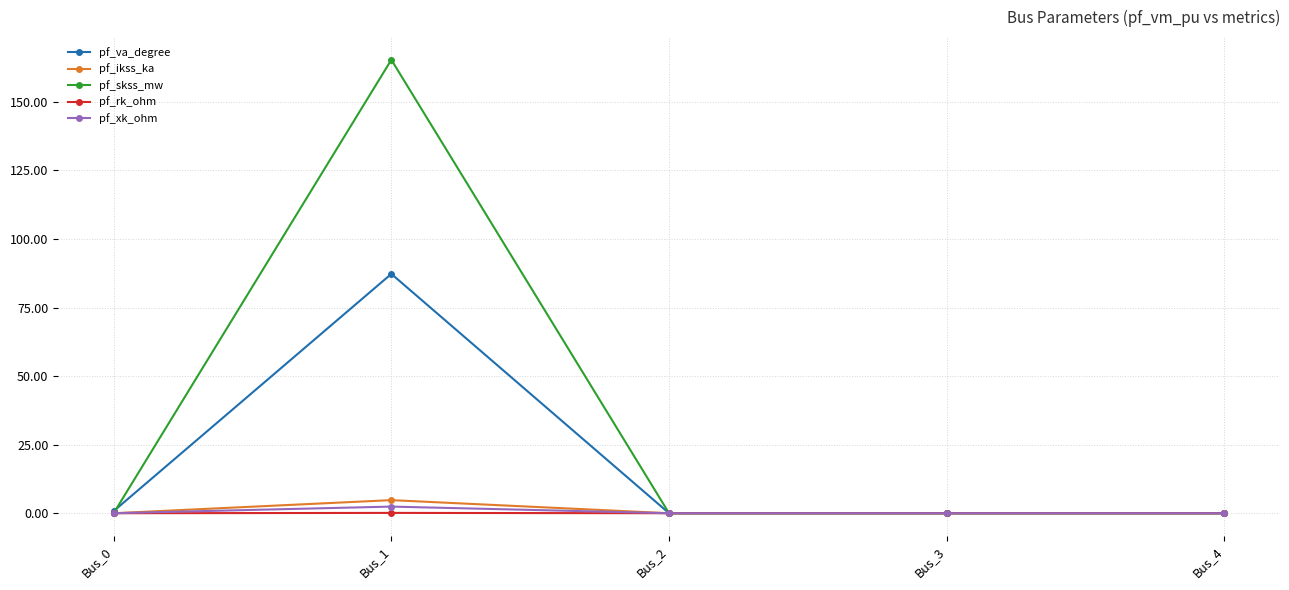

What are all the series names shown in the legend?

pf_va_degree, pf_ikss_ka, pf_skss_mw, pf_rk_ohm, pf_xk_ohm